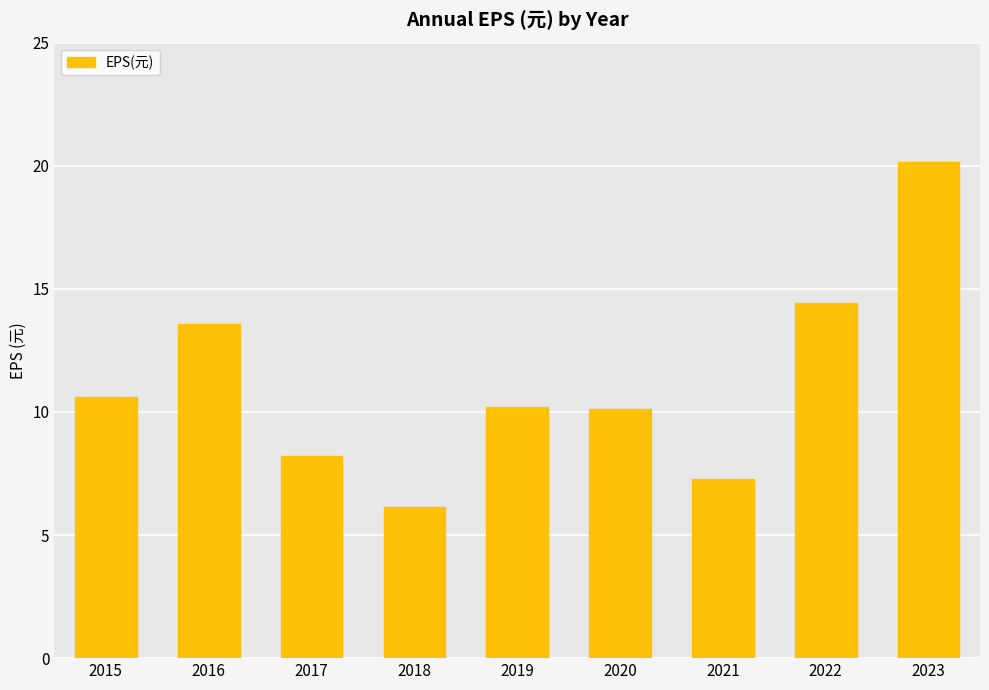

What is the greatest value displayed?

20.1